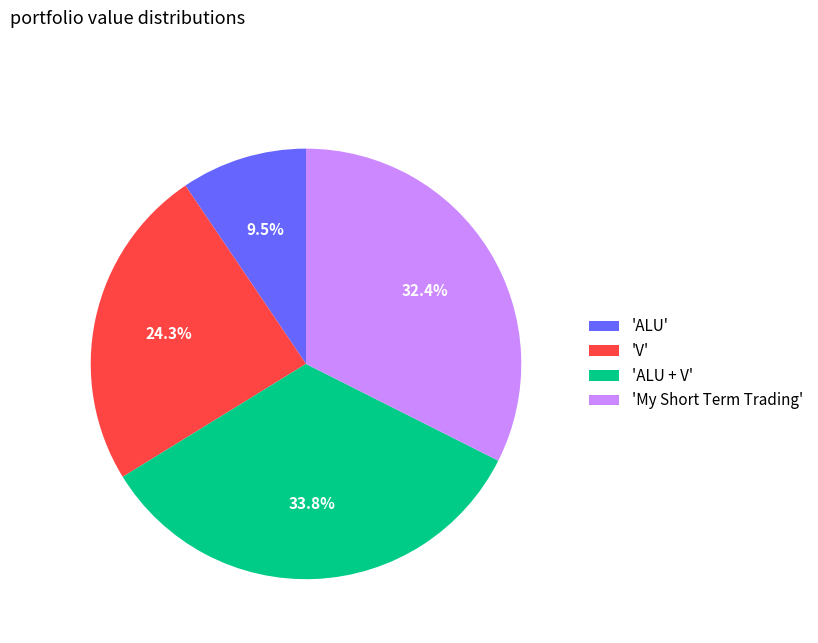

Is there a majority slice in this chart?

No